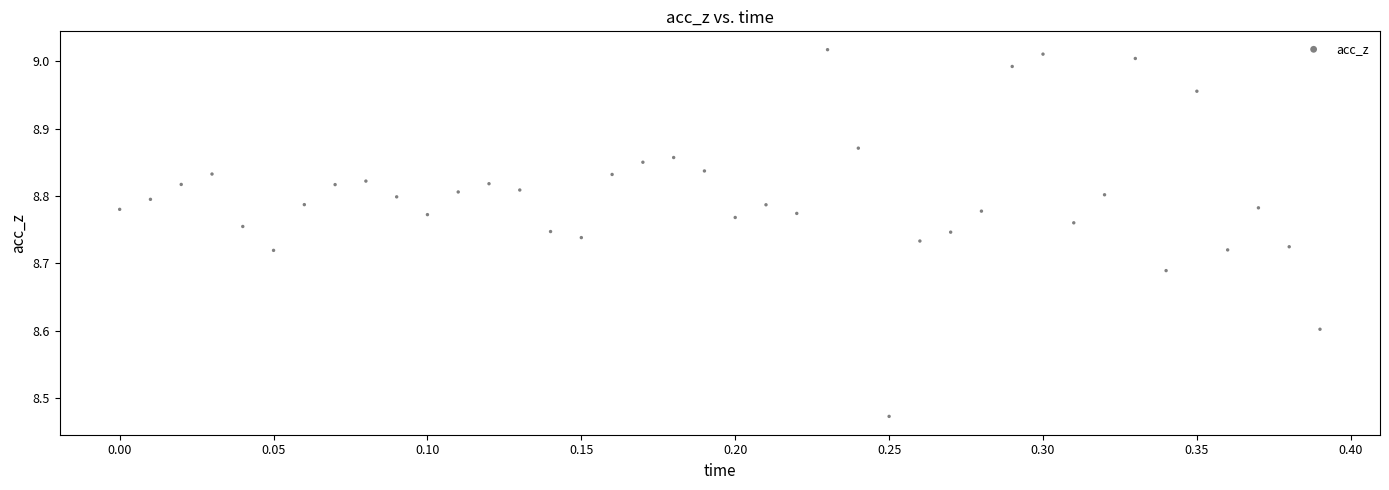

What is the range of Y values (max minus min)?

0.5